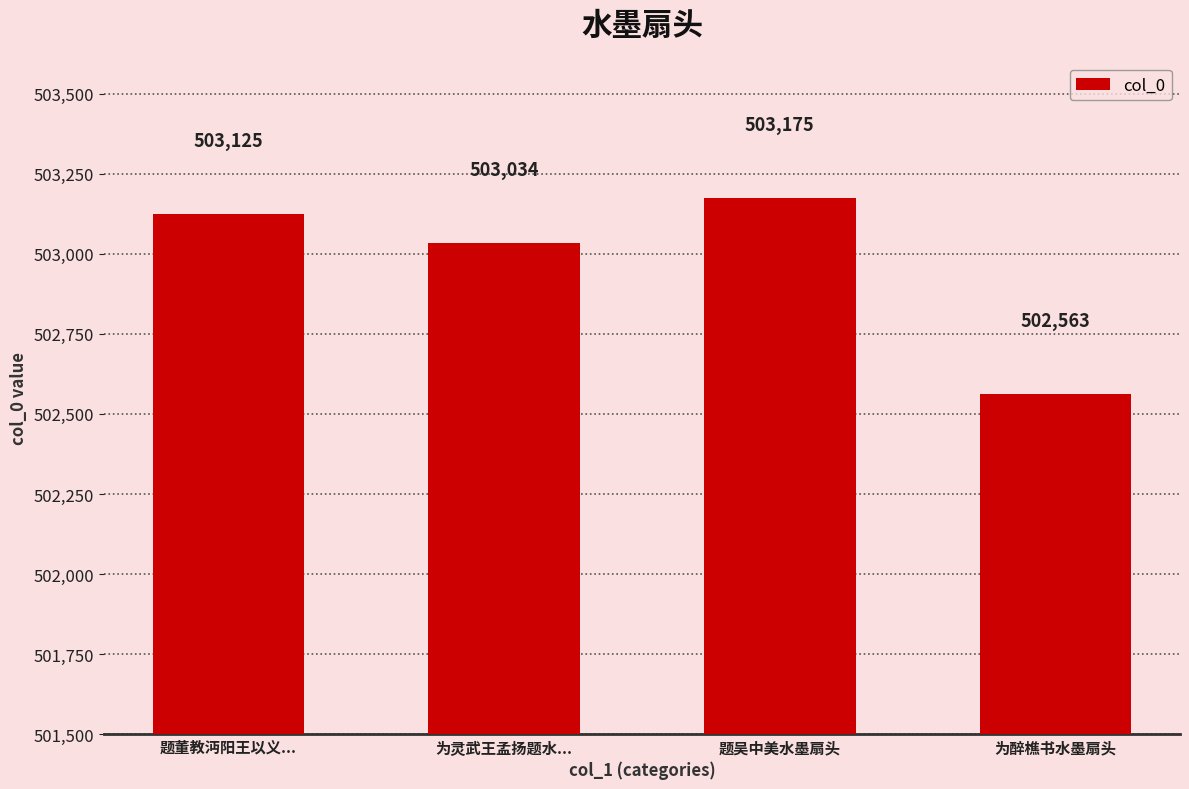

Rank the categories by value from lowest to highest.

为醉樵书水墨扇头, 为灵武王孟扬题水..., 题董教沔阳王以义..., 题吴中美水墨扇头